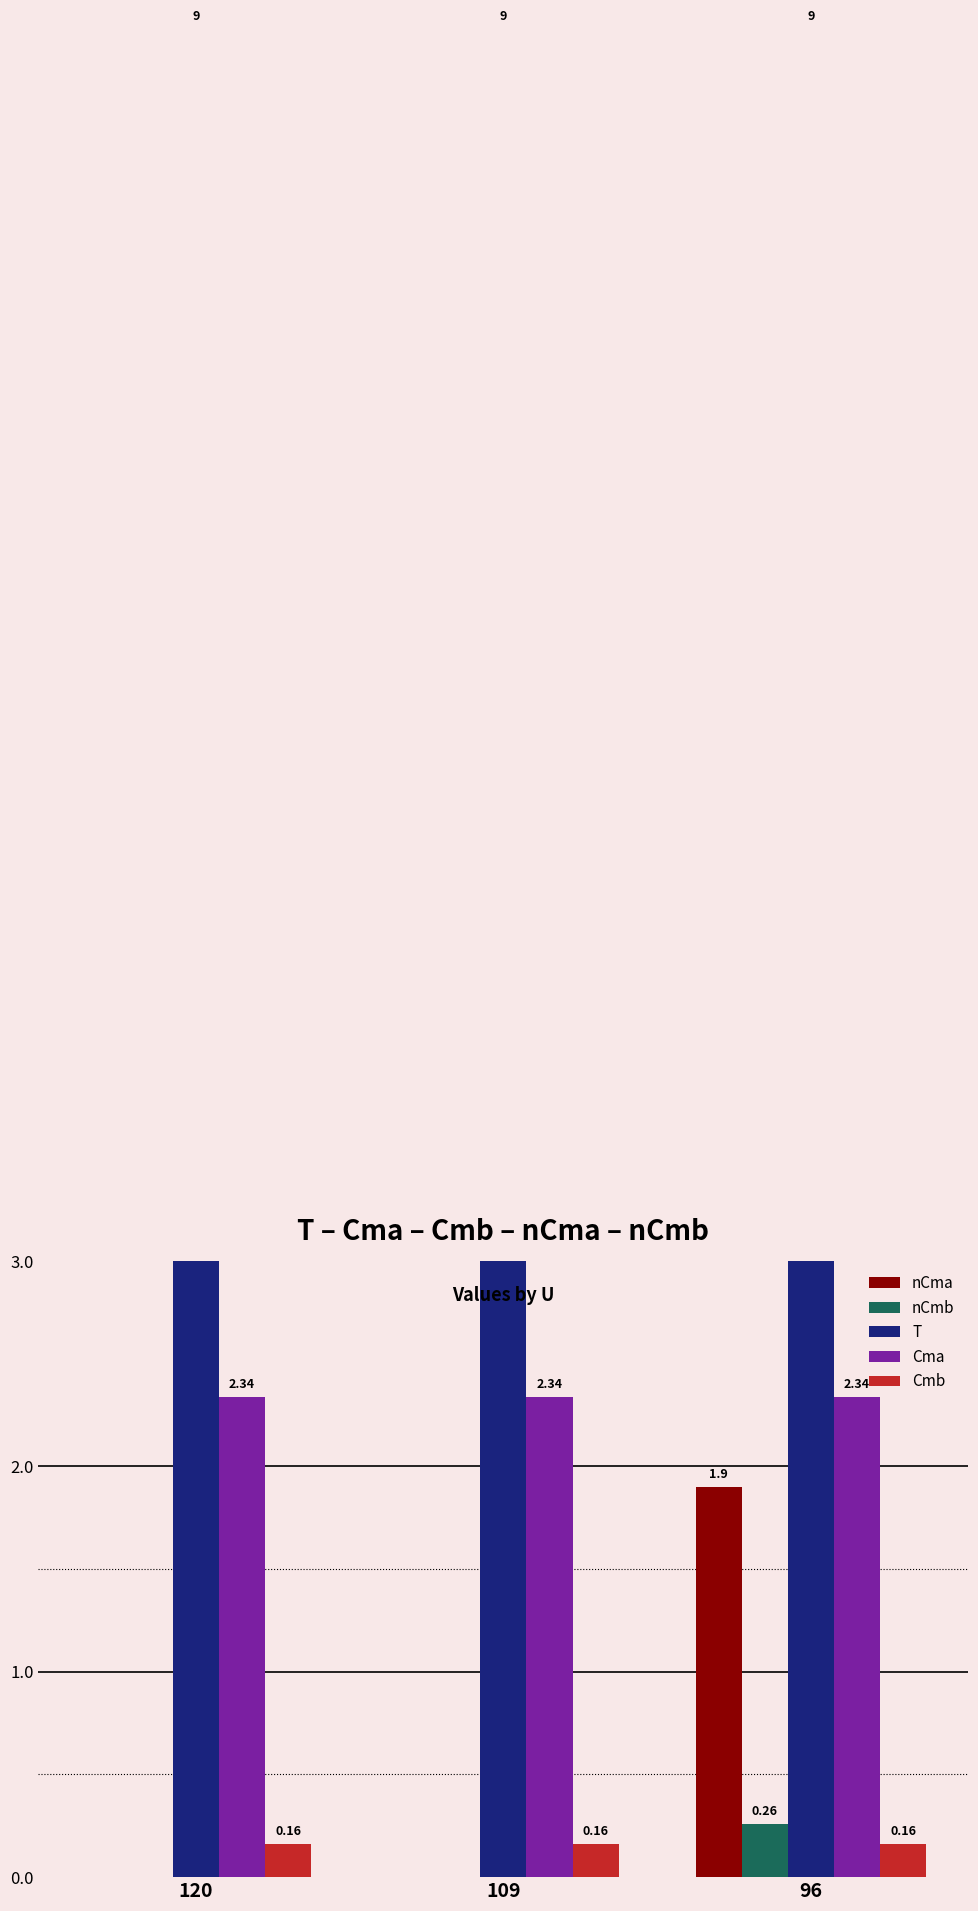

What are all the series names shown in the legend?

nCma, nCmb, T, Cma, Cmb